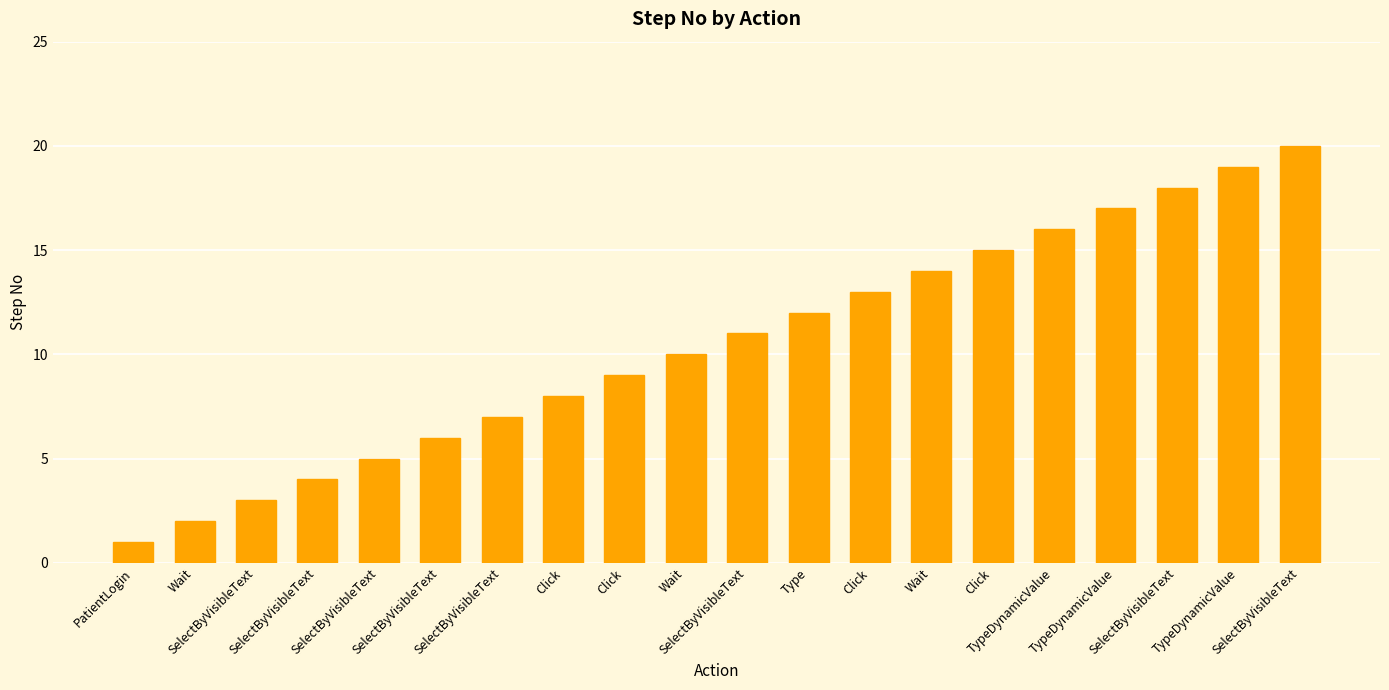

Reading left to right, transcribe all the data shown in this chart.

PatientLogin=1	Wait=2	SelectByVisibleText=3	SelectByVisibleText=4	SelectByVisibleText=5	SelectByVisibleText=6	SelectByVisibleText=7	Click=8	Click=9	Wait=10	SelectByVisibleText=11	Type=12	Click=13	Wait=14	Click=15	TypeDynamicValue=16	TypeDynamicValue=17	SelectByVisibleText=18	TypeDynamicValue=19	SelectByVisibleText=20